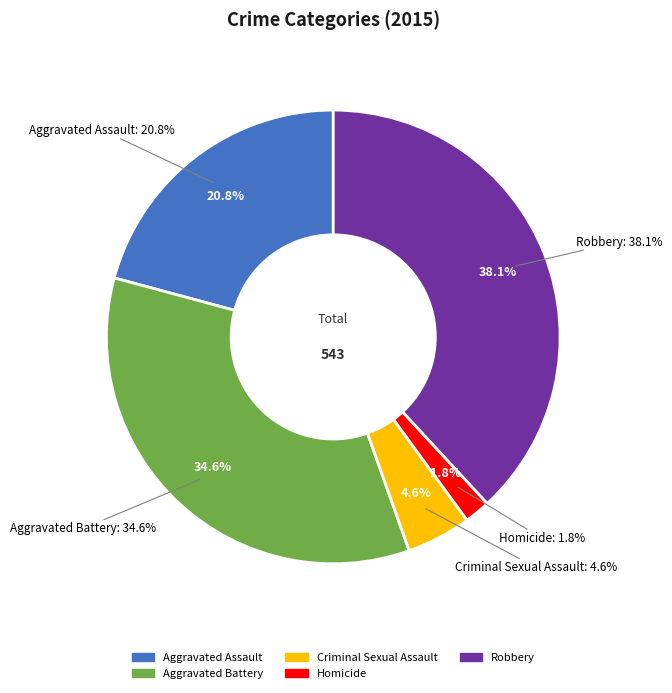

What is the largest slice in the pie chart?

Robbery